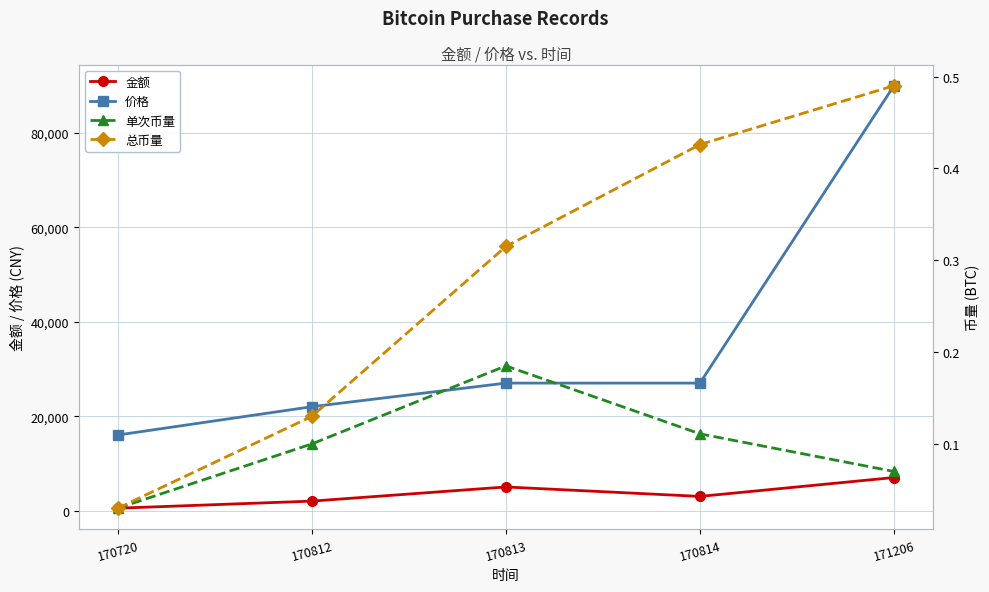

Rank the series at 170720 from highest to lowest value.

价格, 金额, 单次币量, 总币量